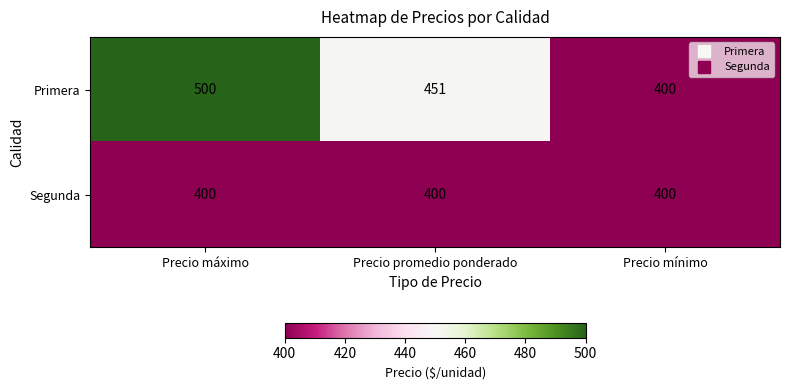

What is the spread (max minus min) of values at Precio máximo?

100